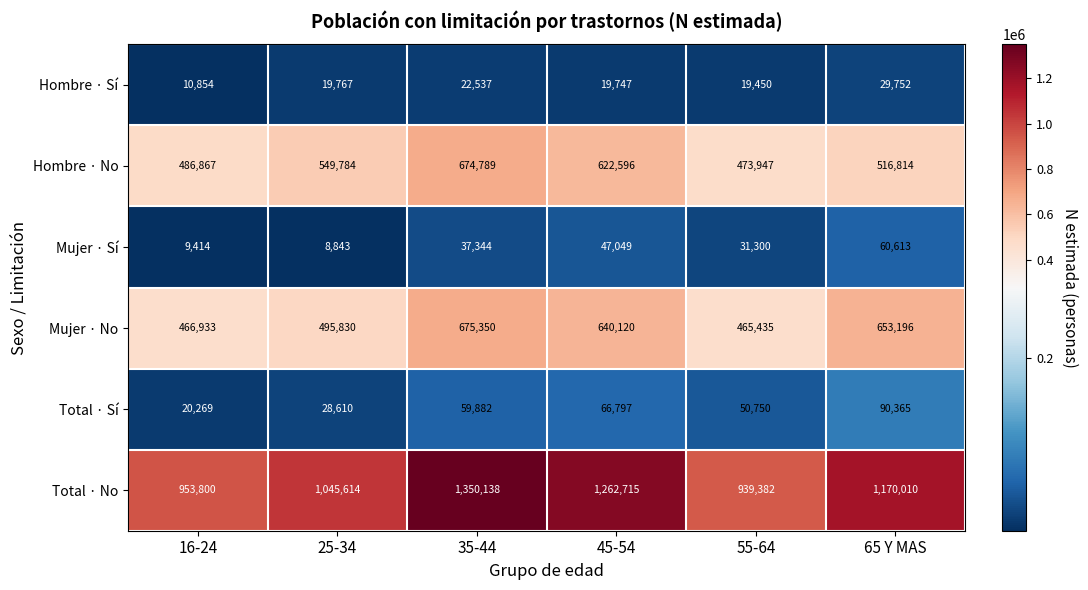

What is the total value across all series at 55-64?

1980264